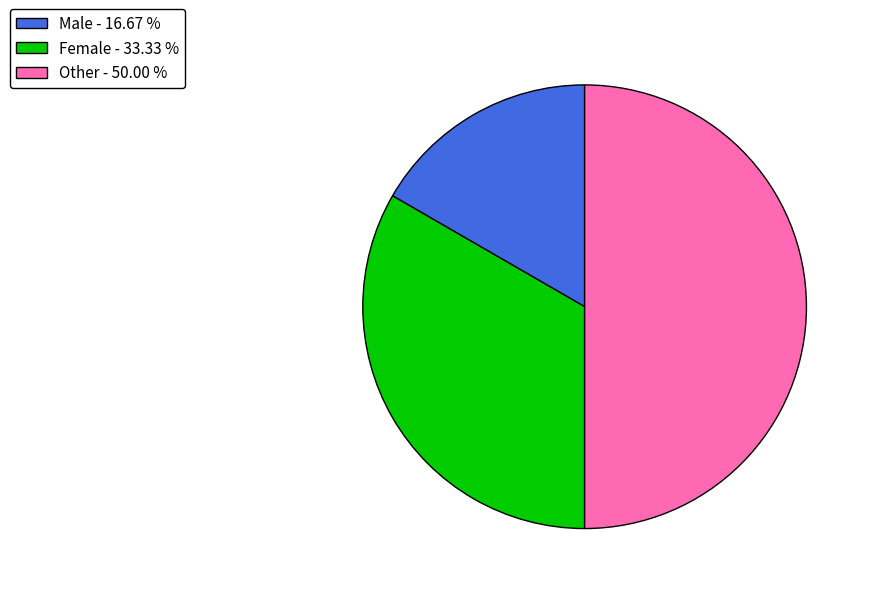

How many slices are in this pie chart?

3